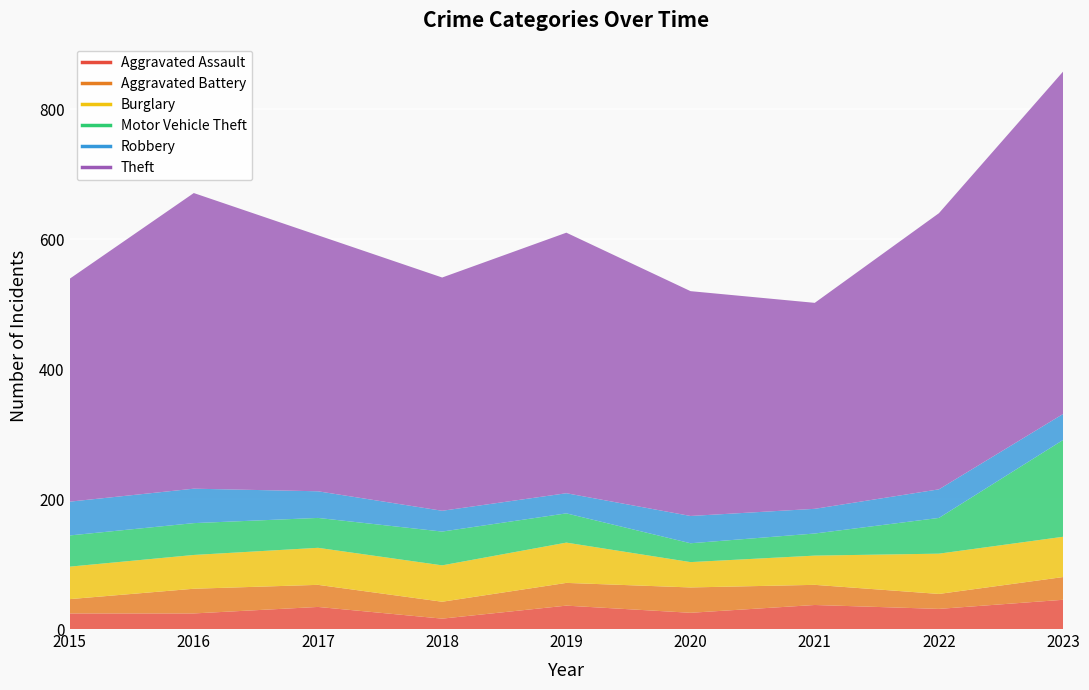

Which series has the largest range (max minus min)?

Theft